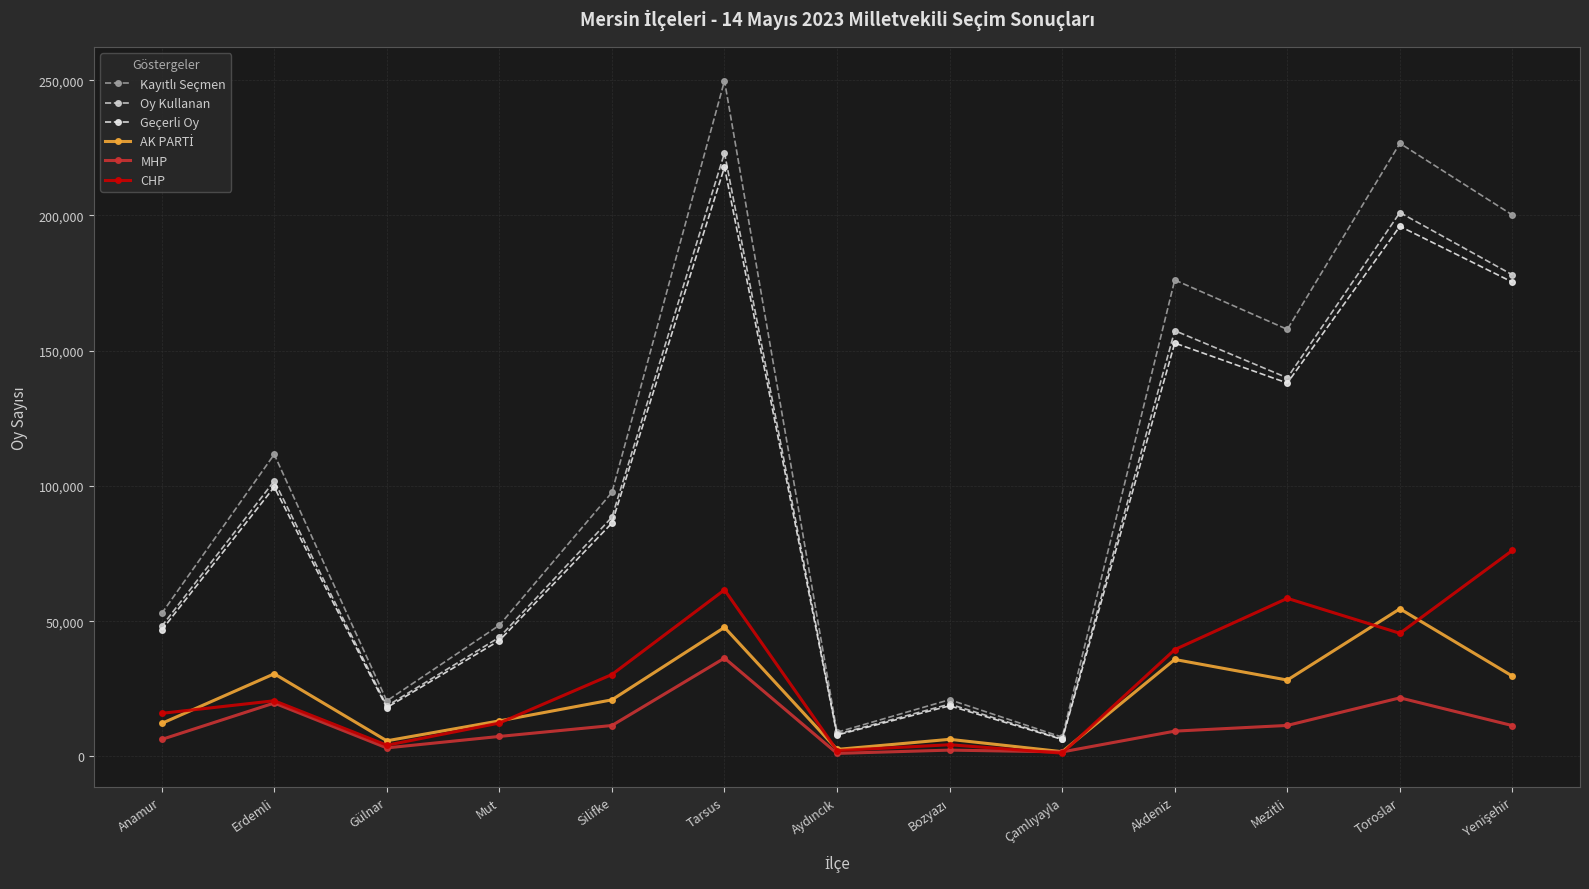

True or false: Oy Kullanan and CHP intersect in this chart.

False